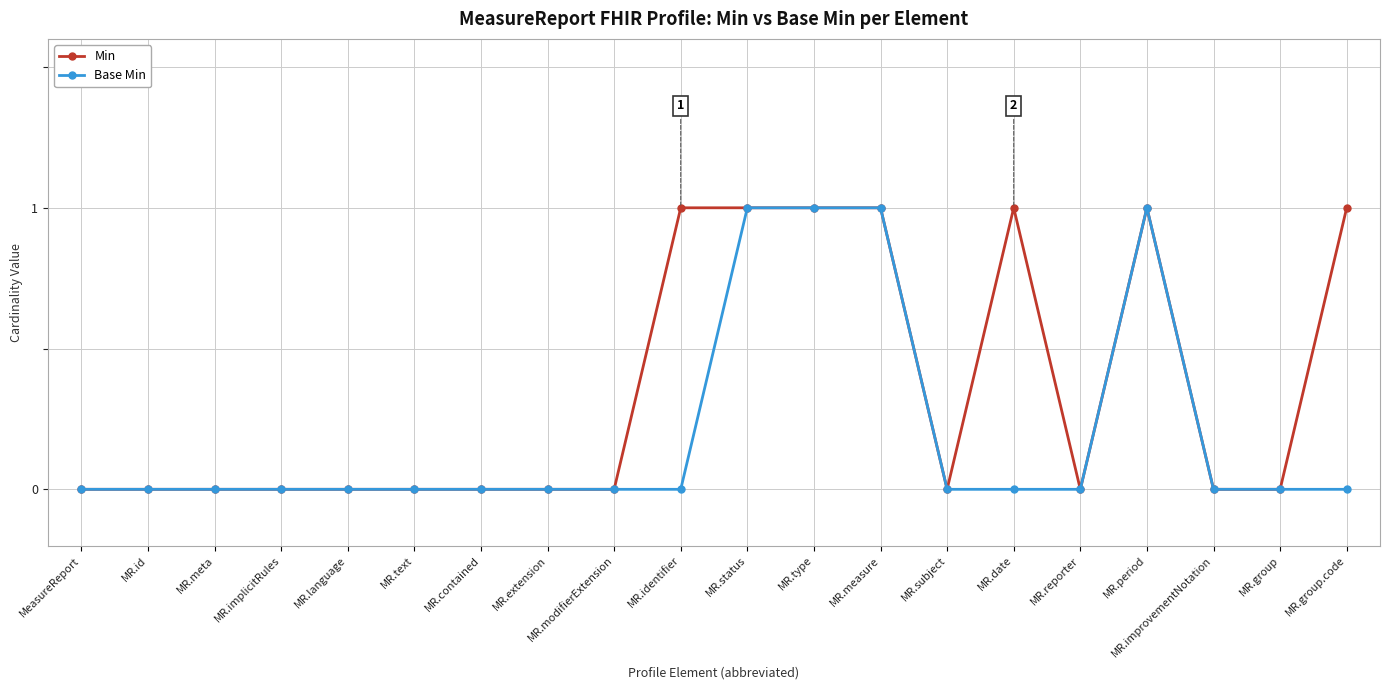

What is the label of the 12th point from the left?

MR.type